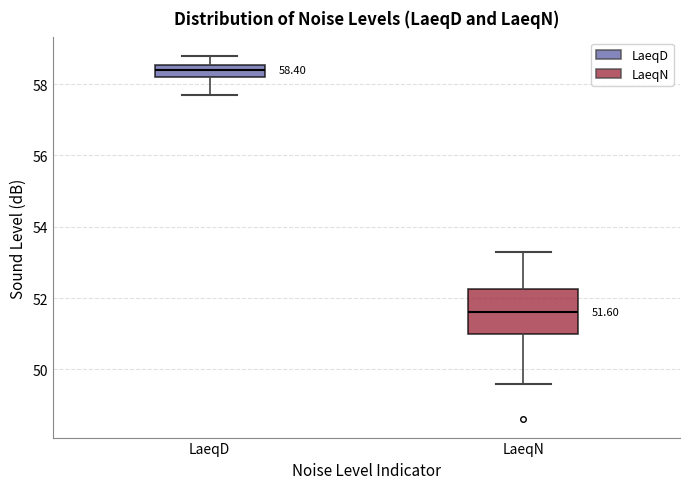

Comparing the boxes themselves (not the whiskers), which one is the tallest?

LaeqN